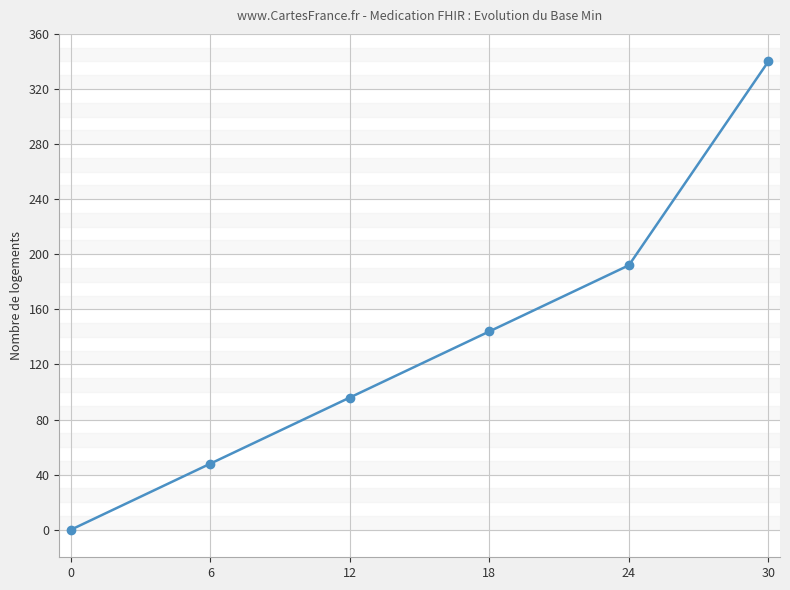

What is the ratio of the value at 6 to the value at 30?

0.1